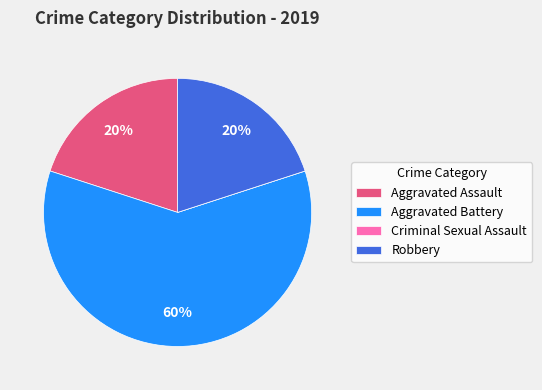

Which has a higher value, Aggravated Assault or Aggravated Battery?

Aggravated Battery